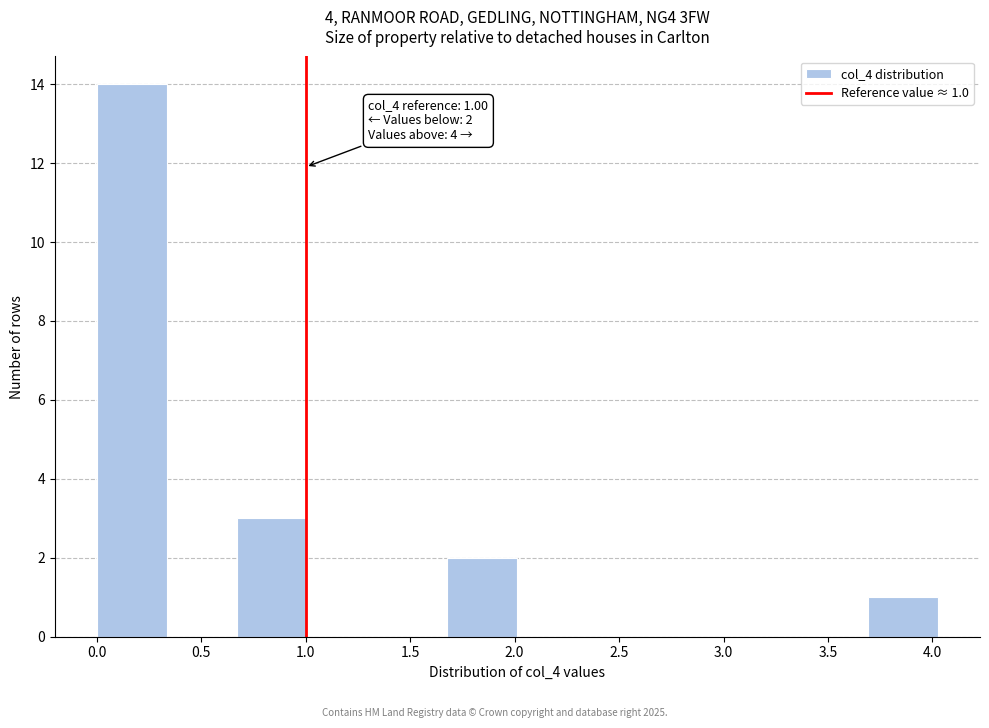

Which range on the x-axis has the tallest bar?

0.00 to 0.35